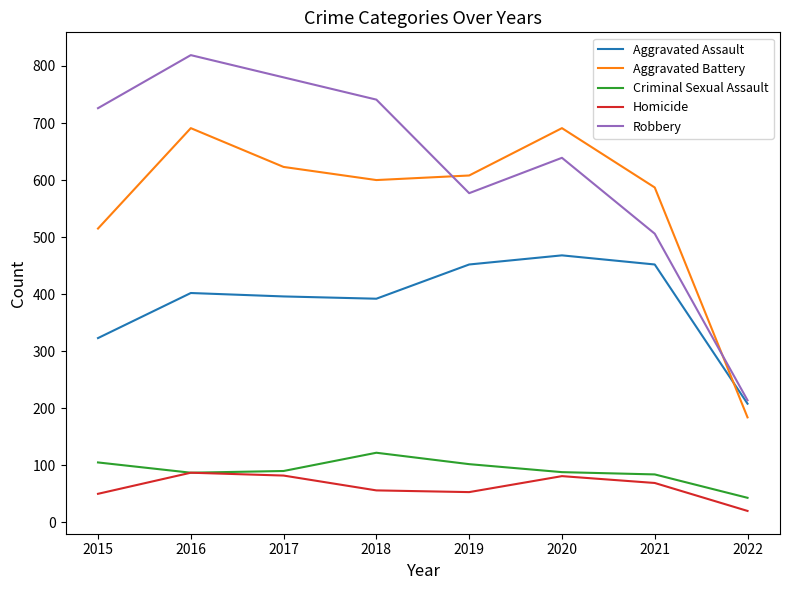

Does the chart have visible grid lines?

No